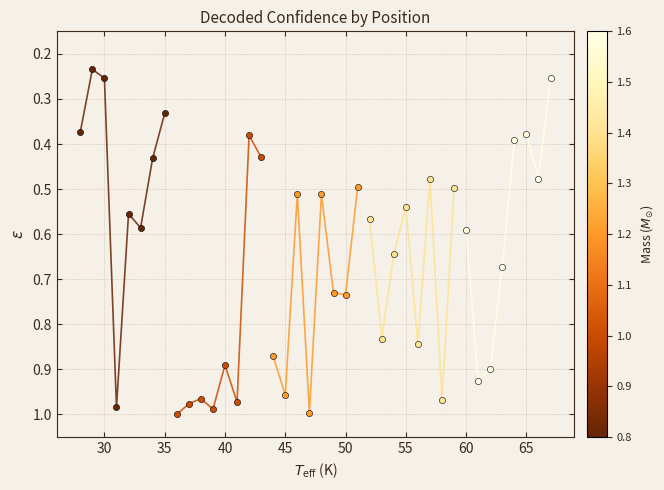

Which series has the largest Y range (max minus min)?

track_0